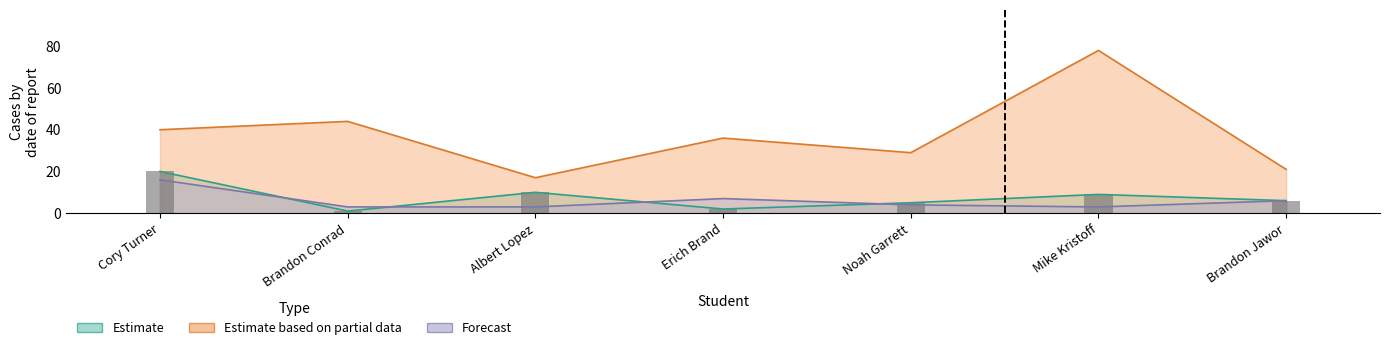

At which category is the sum across all series the highest?

Mike Kristoff